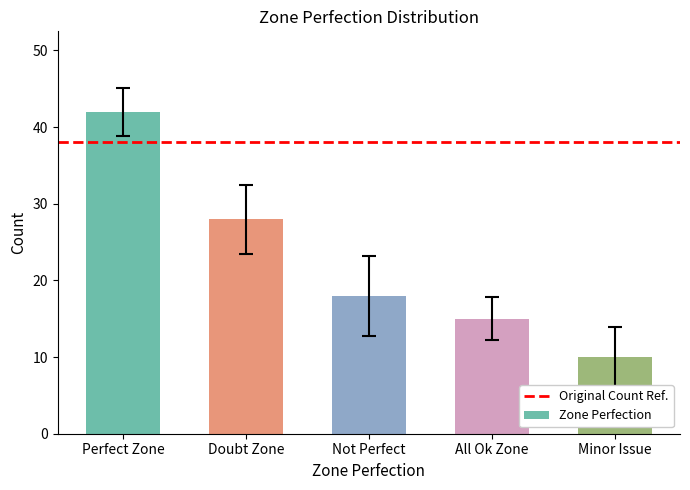

Reading left to right, what are all the values shown in this chart?

42	28	18	15	10